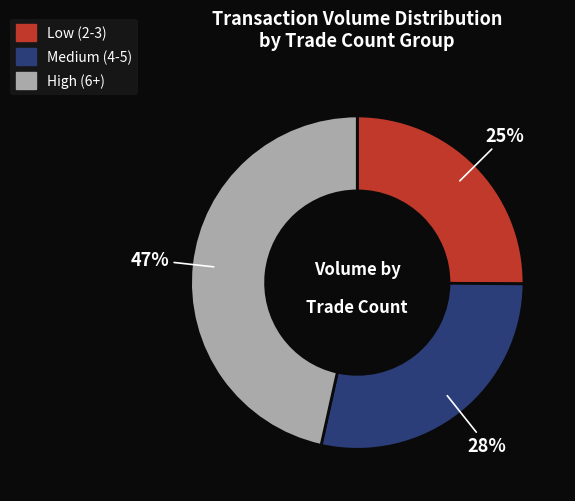

To the nearest percent, what is the average slice percentage?

33%